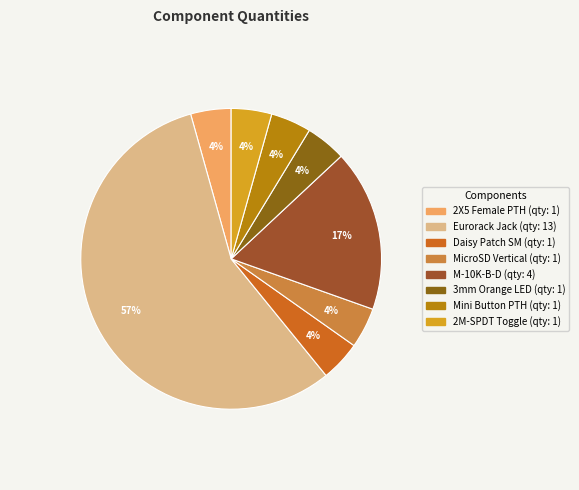

Rank the categories by value from highest to lowest.

Eurorack Jack, M-10K-B-D, 2X5 FEMALE PTH 2.54MM VERTICAL, Daisy Patch Submodule, MicroSD Vertical, 3mm Orange Diffused, Mini Button PTH, 2M-SPDT-11-STD-T